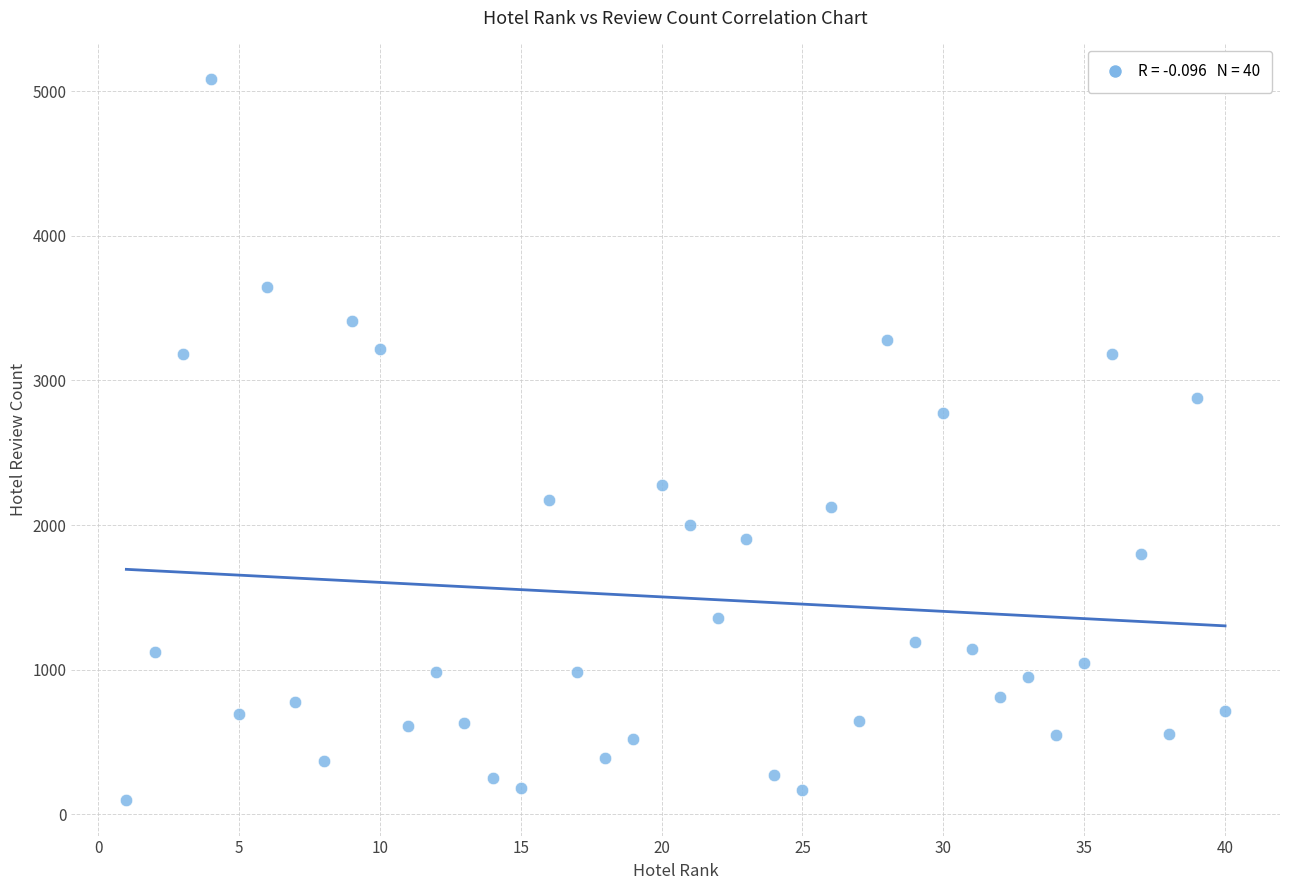

What is the range of X values (max minus min)?

39